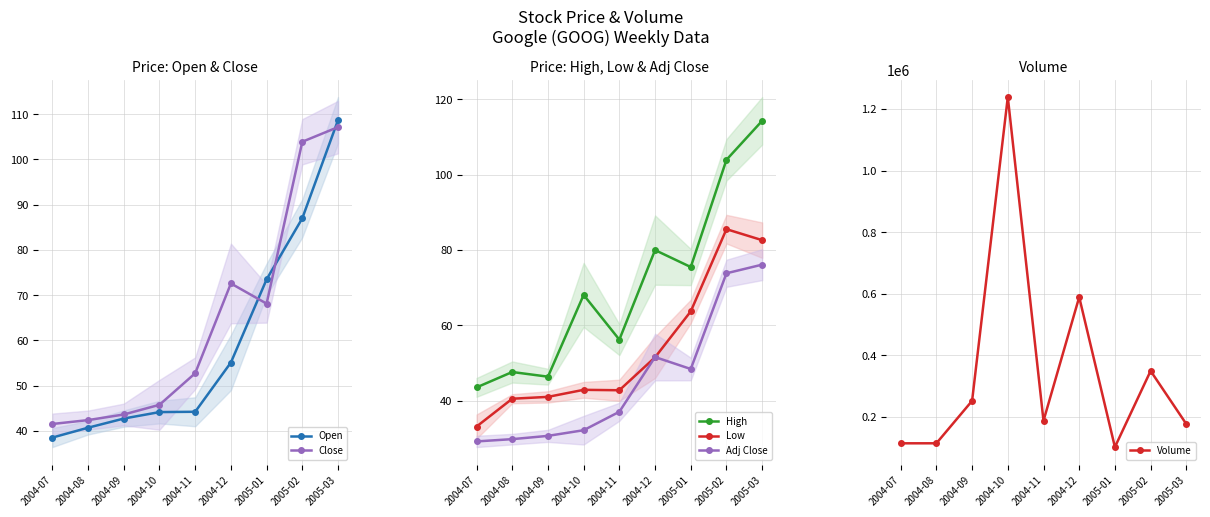

How many lines are shown in the chart?

6